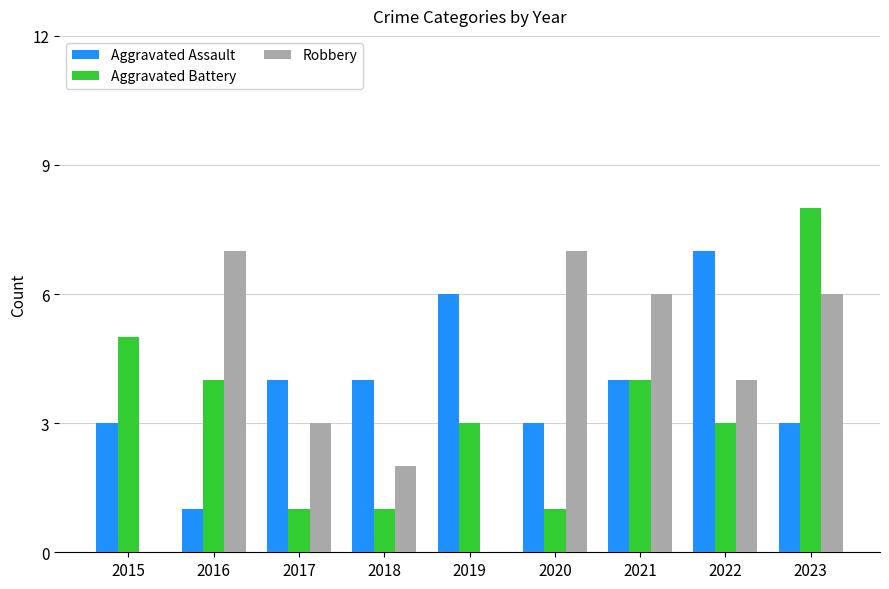

Between 2016 and 2017, which series saw the biggest shift?

Robbery